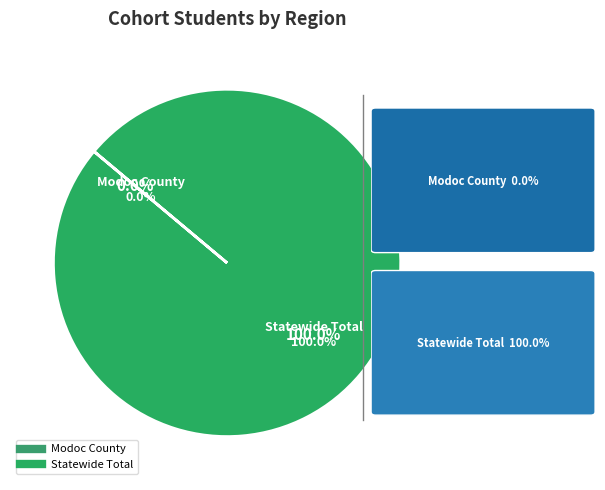

Combined, do Modoc County and Statewide Total account for over 50%?

Yes